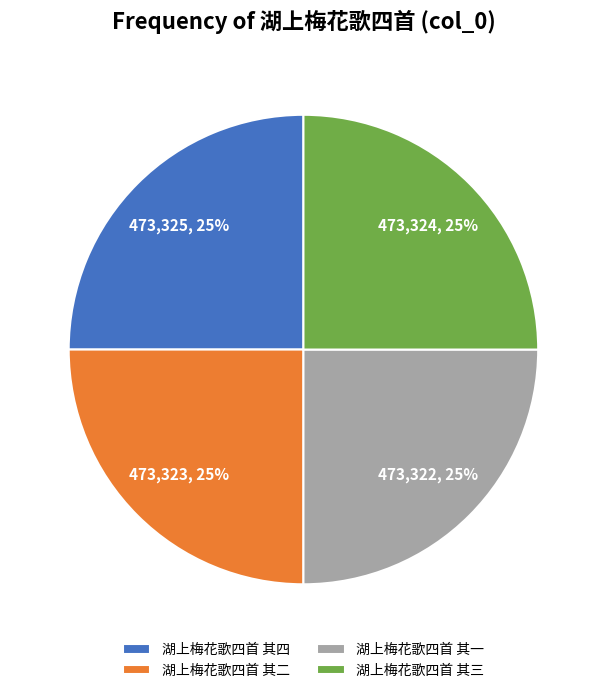

Approximately how many times larger is the value at 湖上梅花歌四首 其三 compared to 湖上梅花歌四首 其四?

1.0